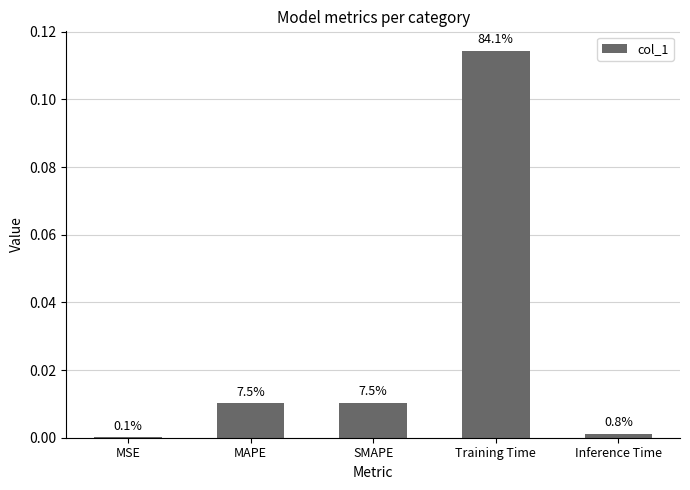

Reading left to right, list all the values displayed in this chart.

0.0	0.0	0.0	0.1	0.0